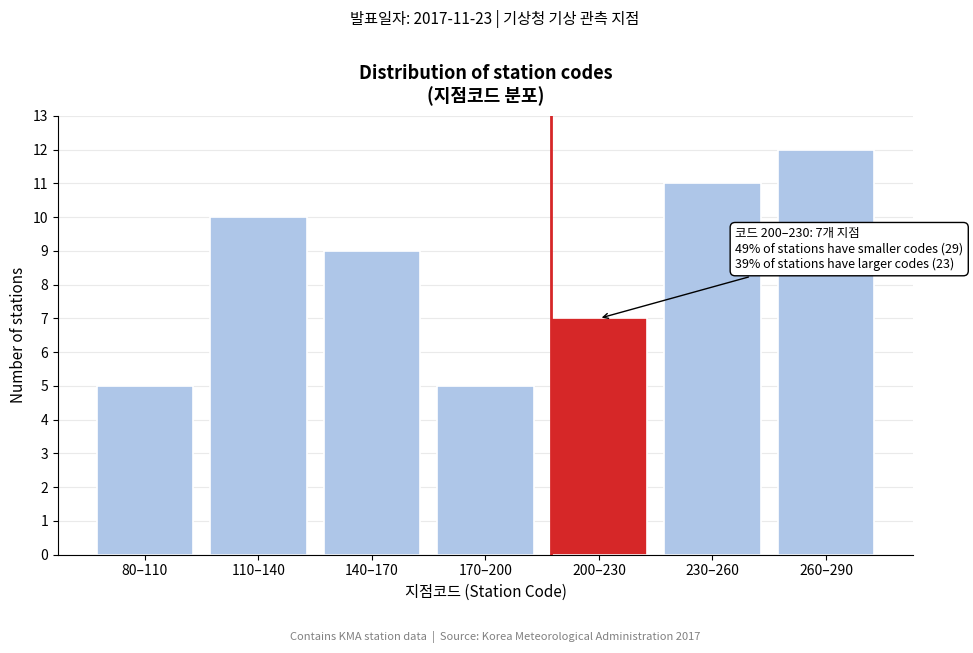

Reading left to right, list all the values displayed in this chart.

80–110=5	110–140=10	140–170=9	170–200=5	200–230=7	230–260=11	260–290=12